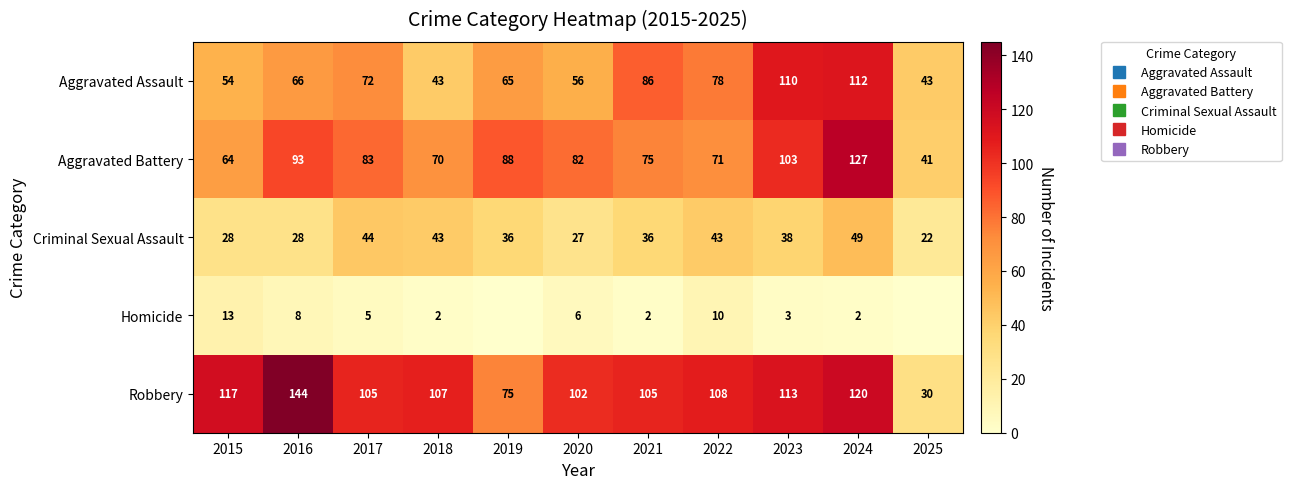

Which series has the largest range (max minus min)?

Robbery